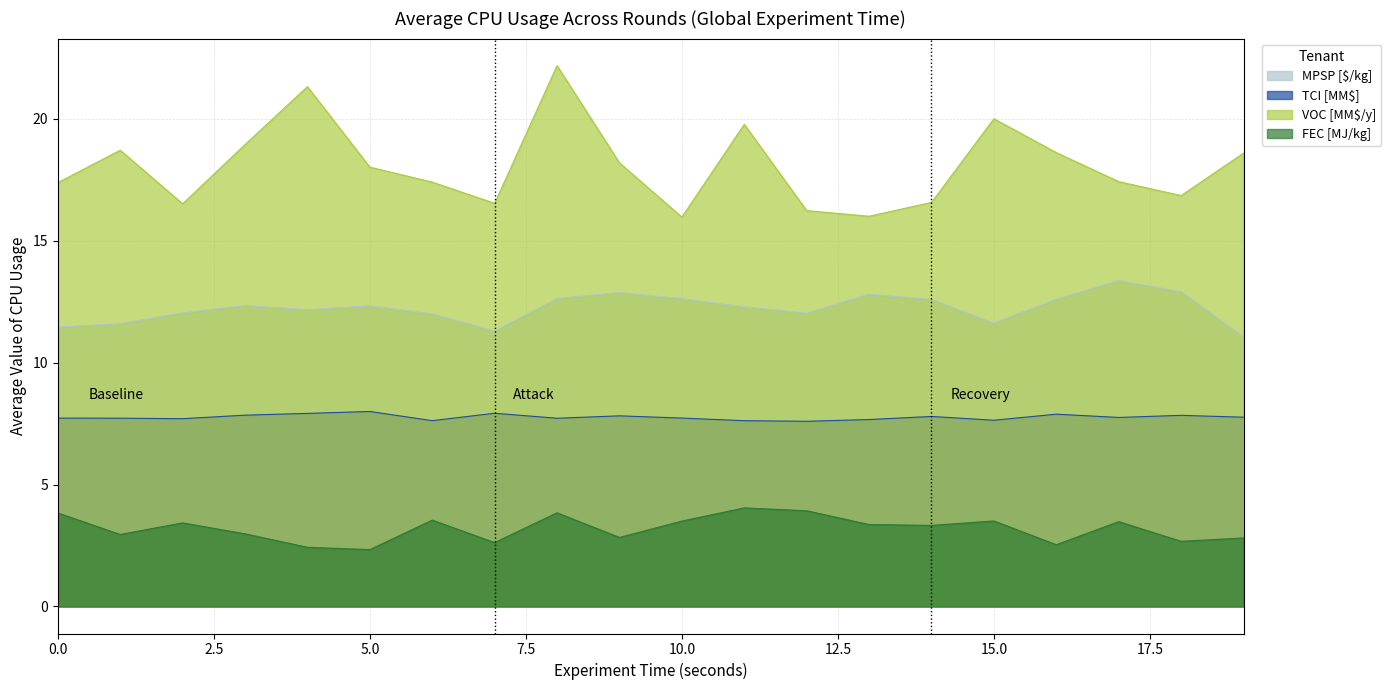

How many values in the FEC [MJ/kg] series exceed 3?

11